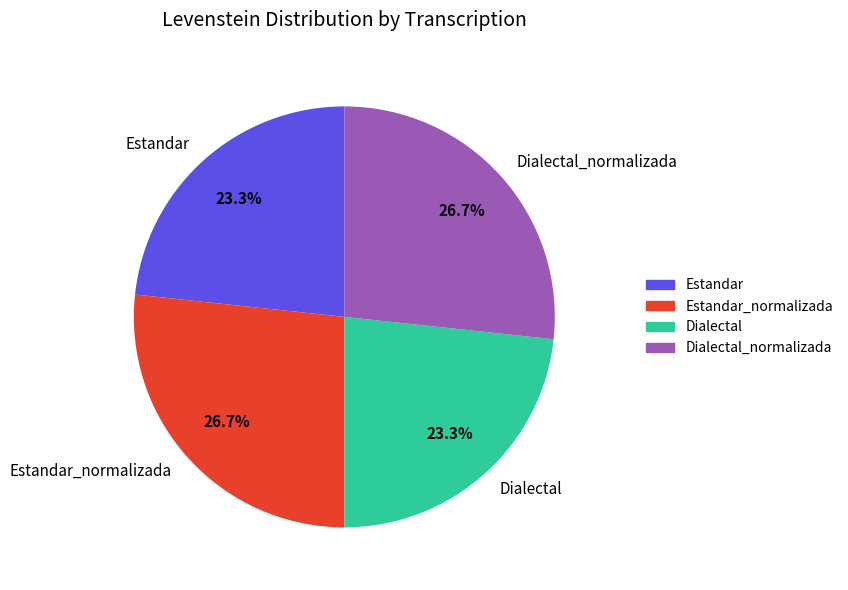

Is there a majority slice in this chart?

No